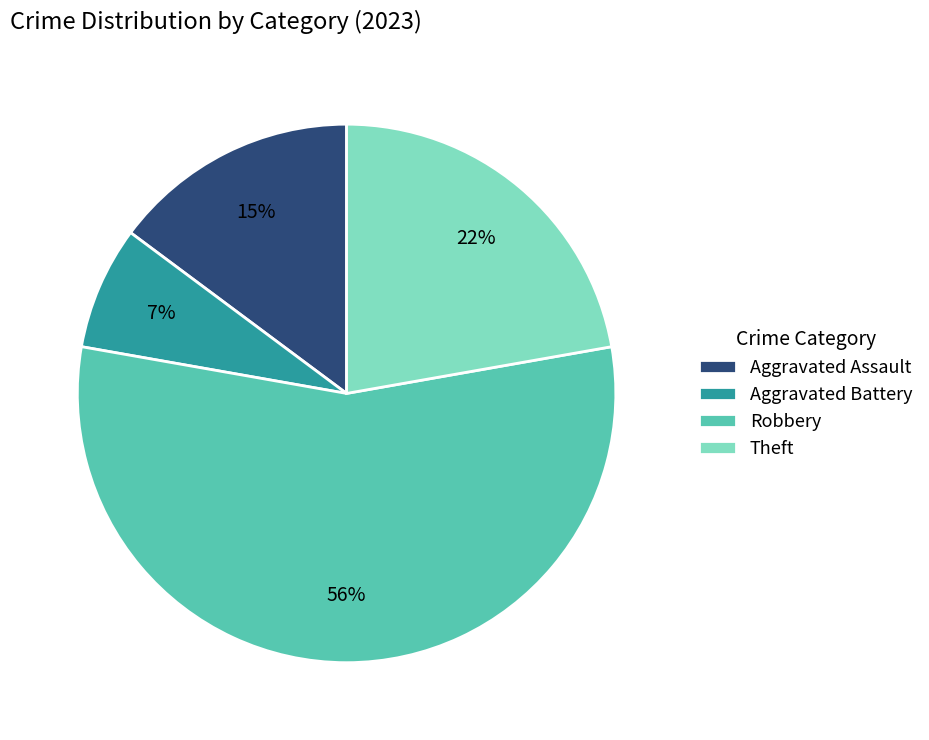

True or false: Theft accounts for 22% of the total.

True